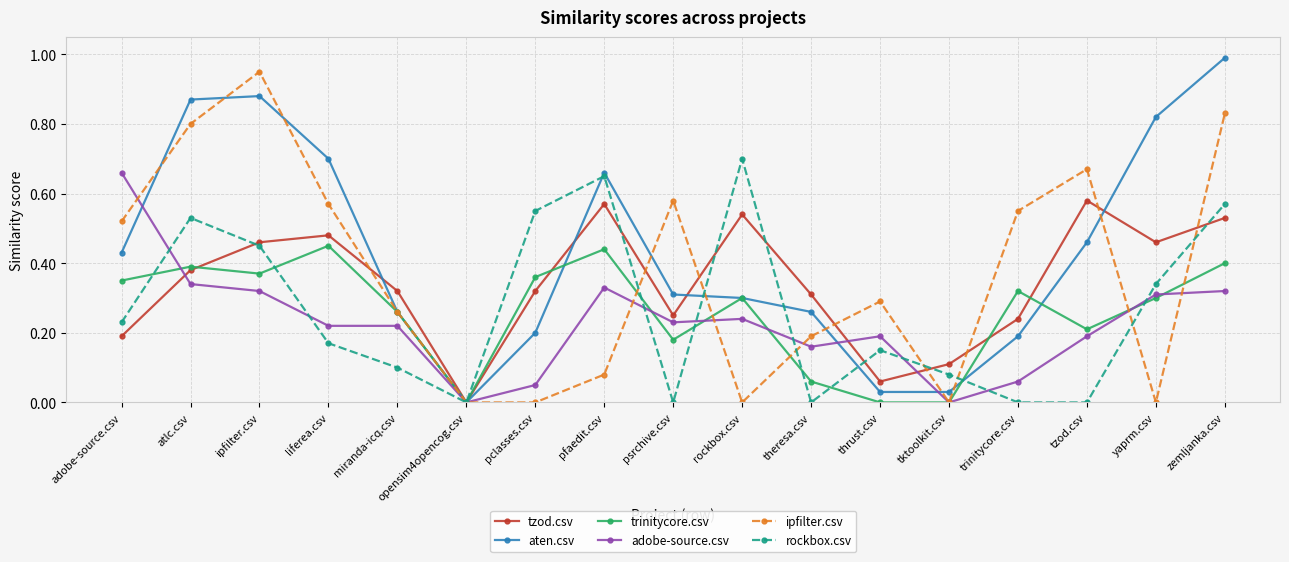

Is the value of trinitycore.csv at liferea.csv greater than the value of adobe-source.csv at tzod.csv?

Yes